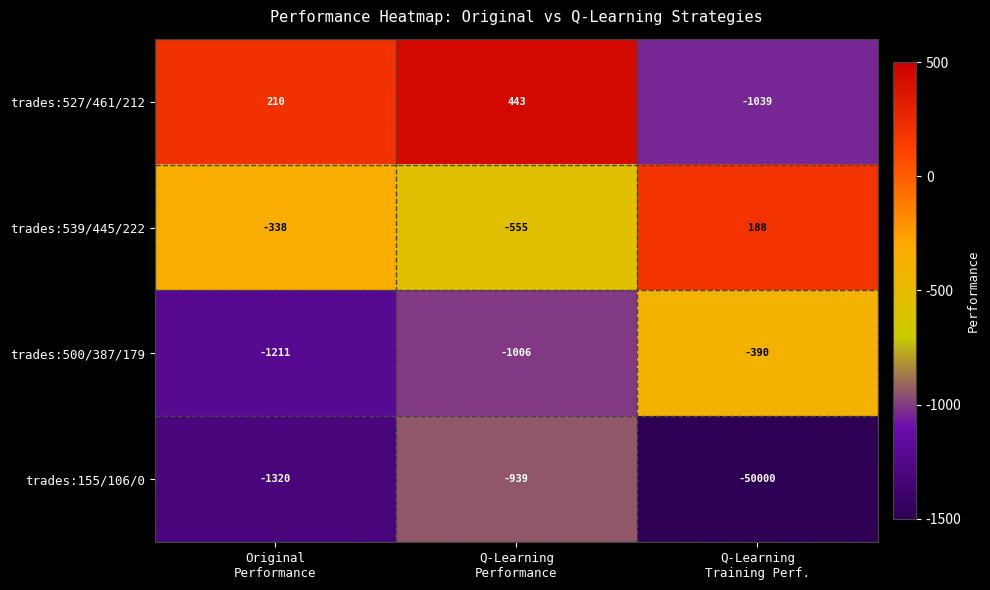

How many trades:539/445/222 values are between -555 and 188?

3